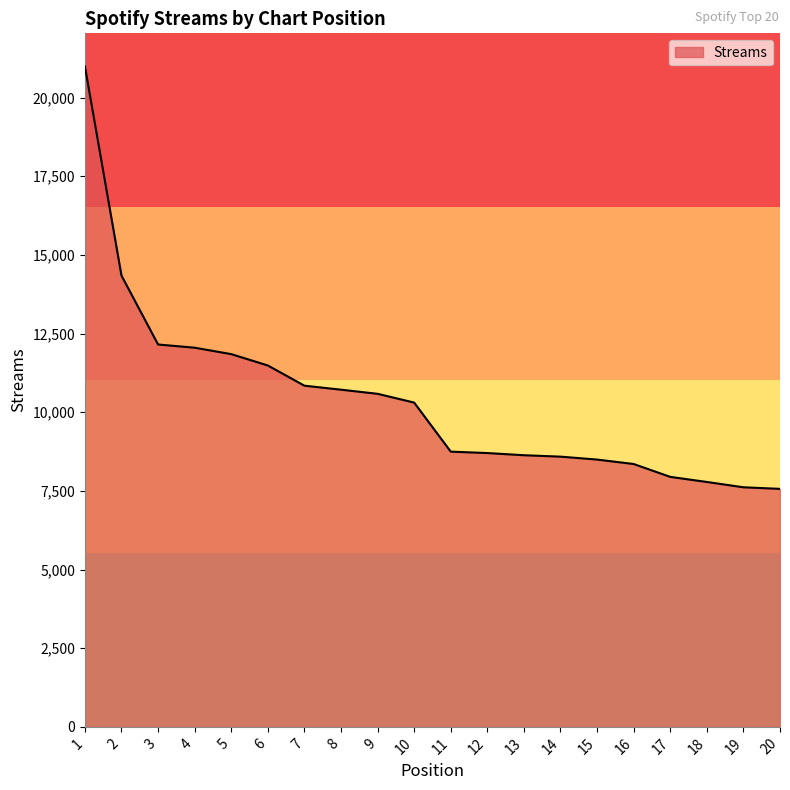

The chart shows a value of 15945 at 5. True or false?

False